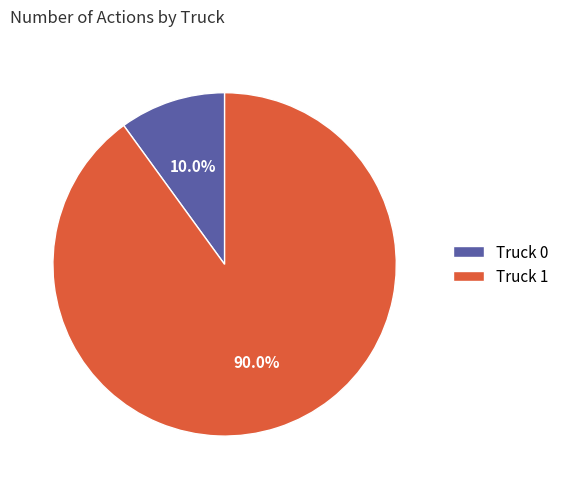

What percentage do Truck 0 and Truck 1 together represent?

100.0%